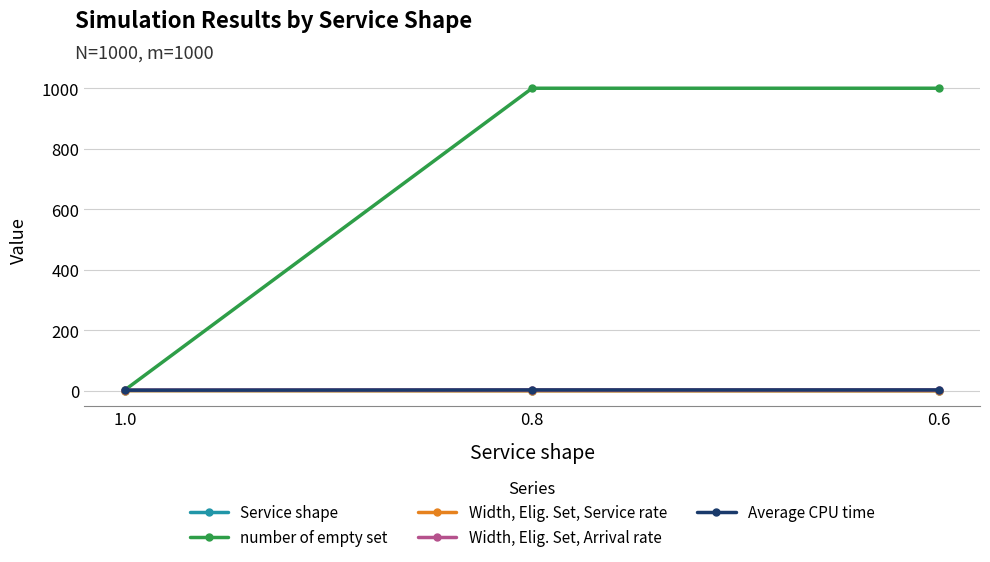

What position from the right is 0.8?

2